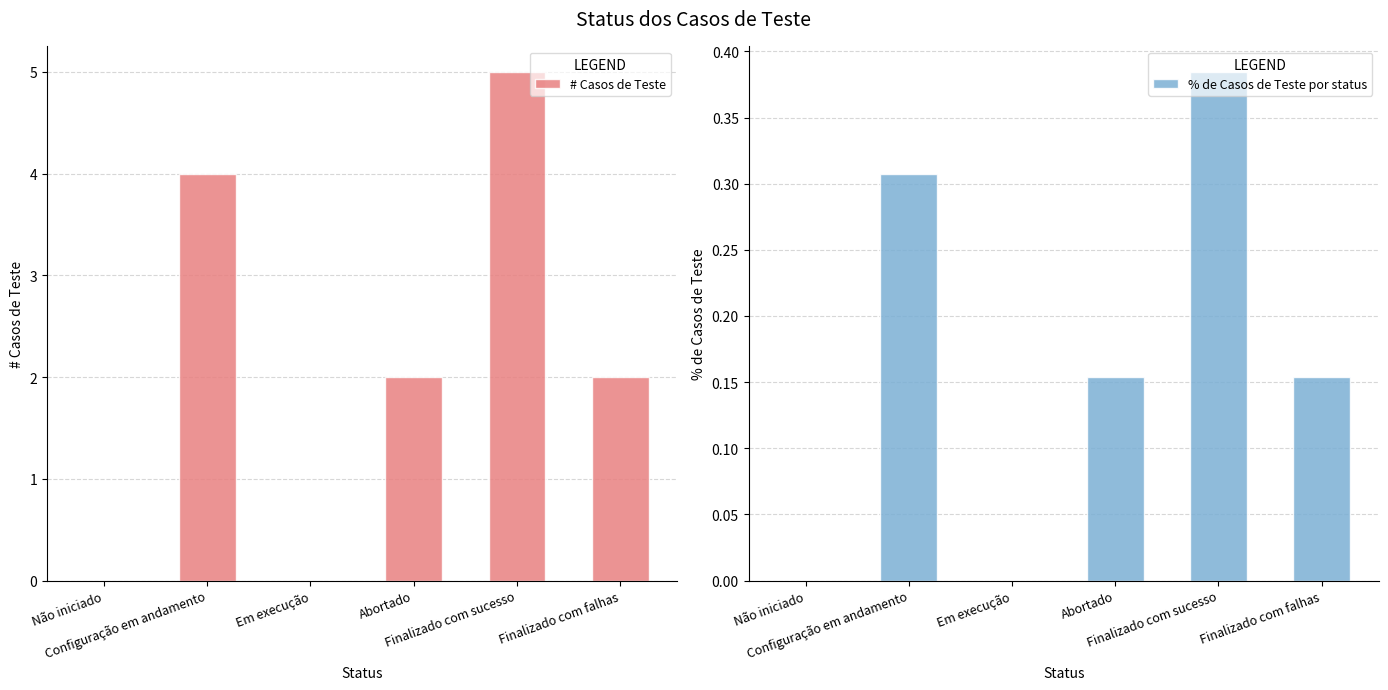

Is the value of # Casos de Teste at Abortado greater than the value of % de Casos de Teste por status at Não iniciado?

Yes